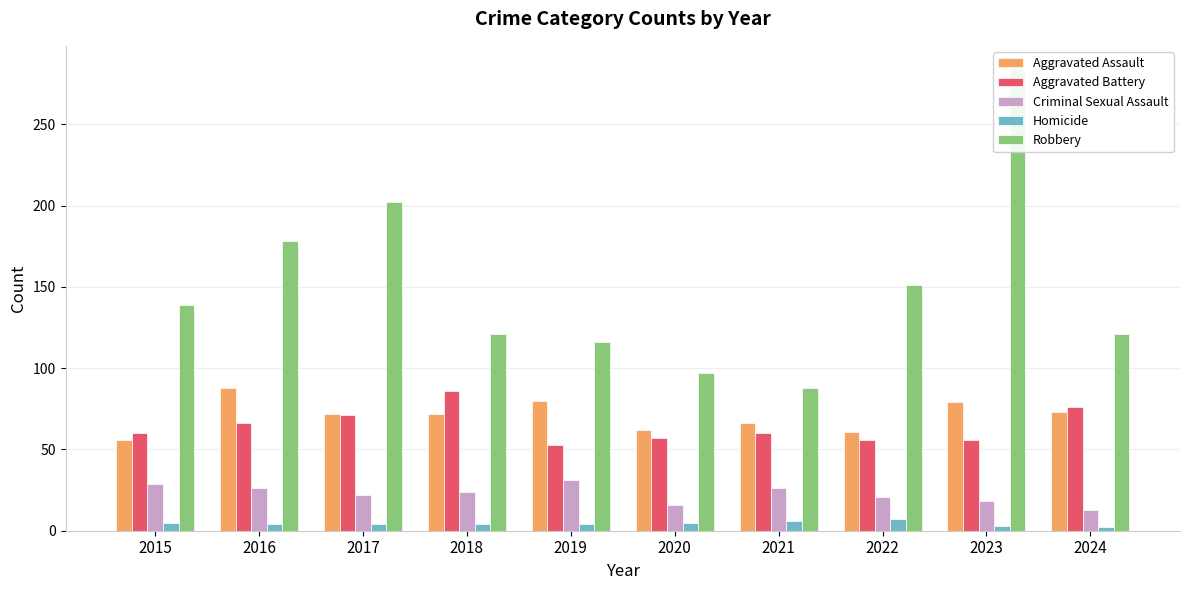

How many bars are there in each group?

5